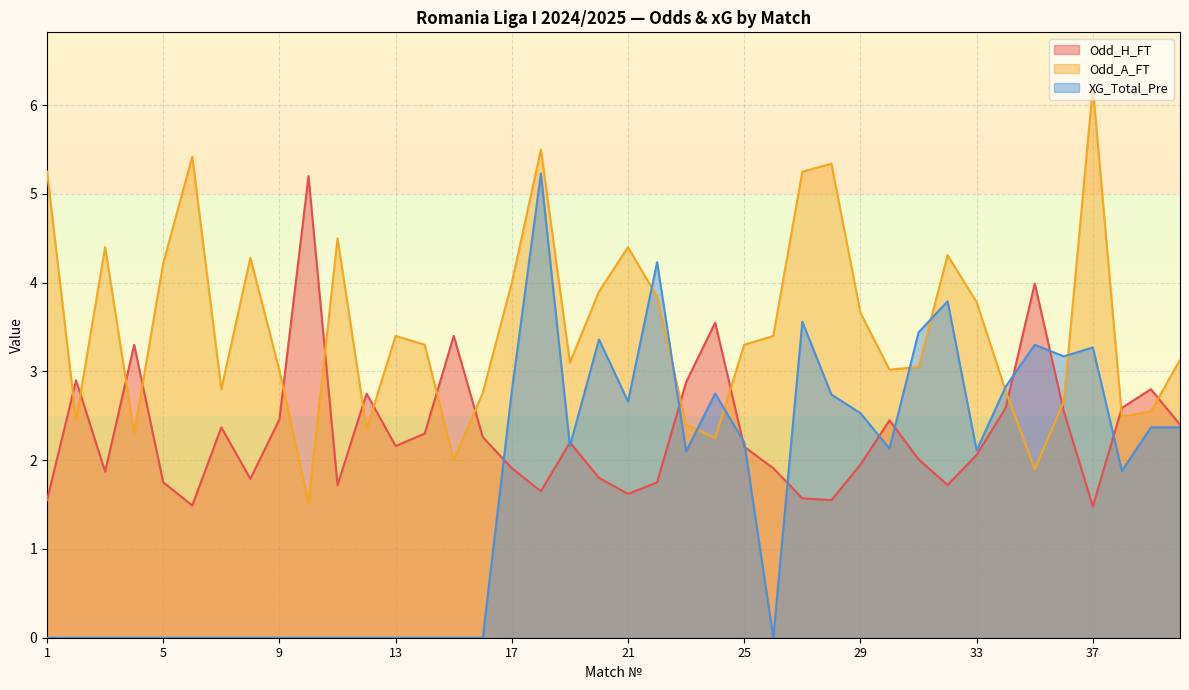

How many lines are shown in the chart?

3